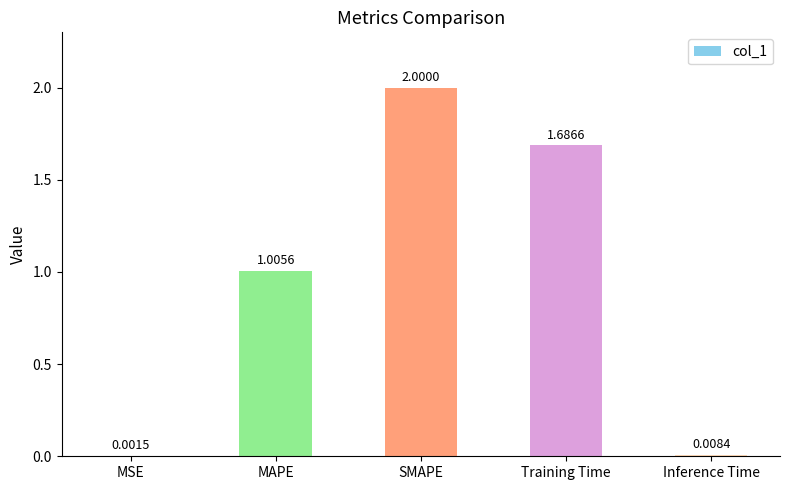

Which has a higher value, Inference Time or MSE?

Inference Time